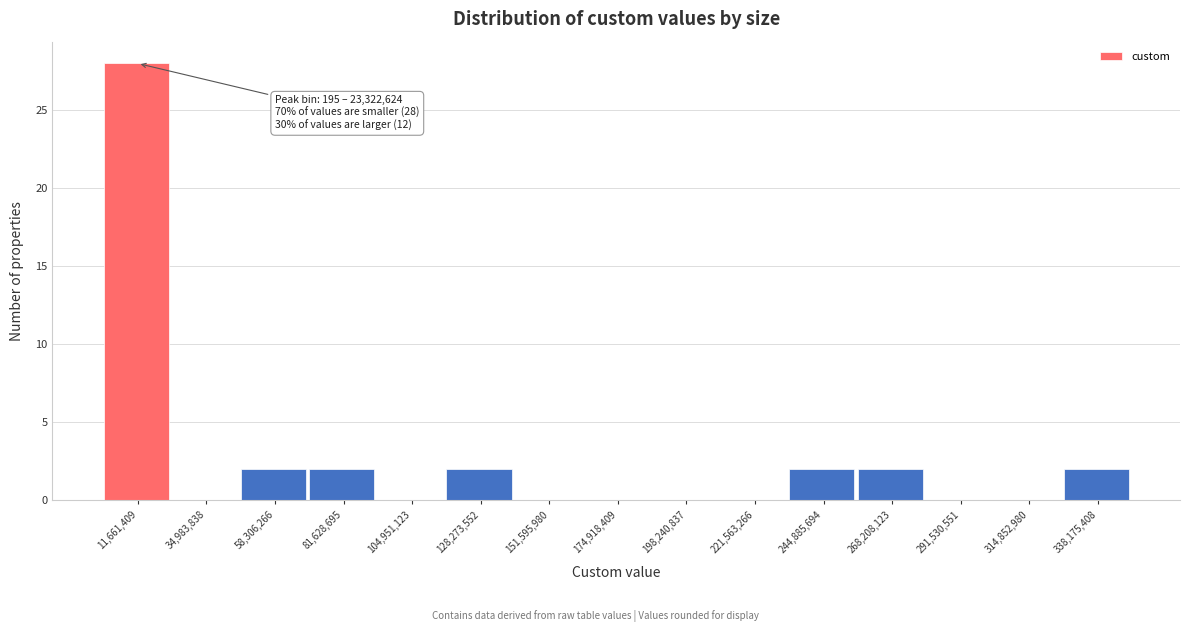

Over which range of the x-axis is the bar tallest?

0 to 25000000